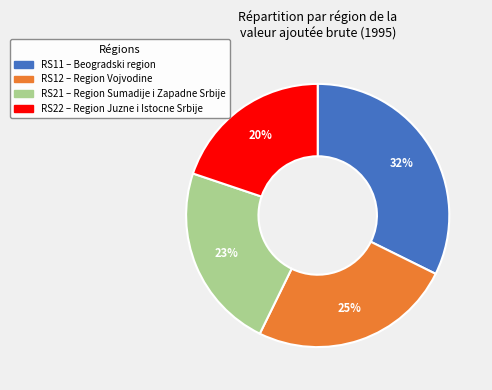

To the nearest percent, what is the difference between the largest and smallest slice percentages?

12%